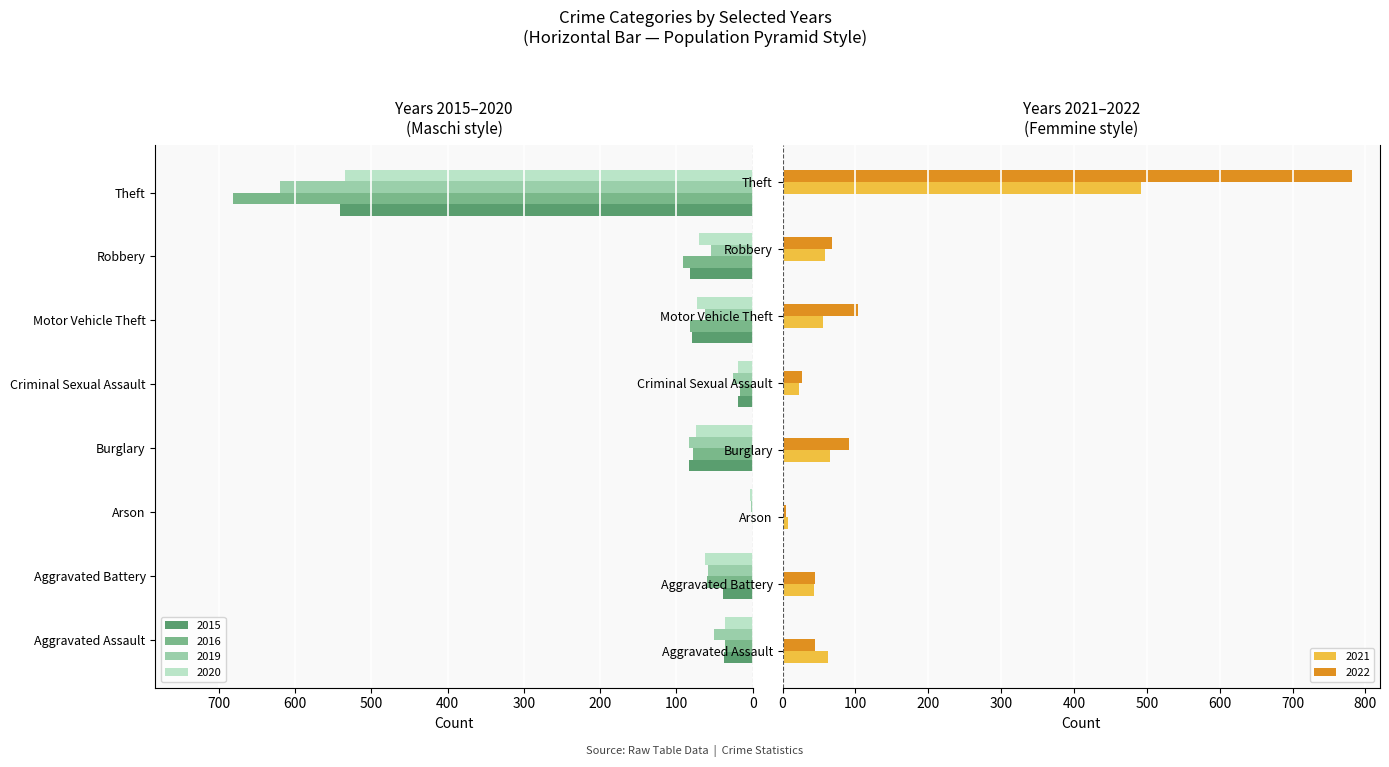

Reading left to right, extract all data points from this chart.

2015: 38	39	0	84	19	80	82	541
2019: 51	58	2	83	26	63	55	620
2020: 37	62	3	75	19	73	70	534
2021: 62	43	7	65	22	56	58	492
2022: 44	45	4	91	27	104	68	781
2016: 37	60	1	78	17	82	91	681